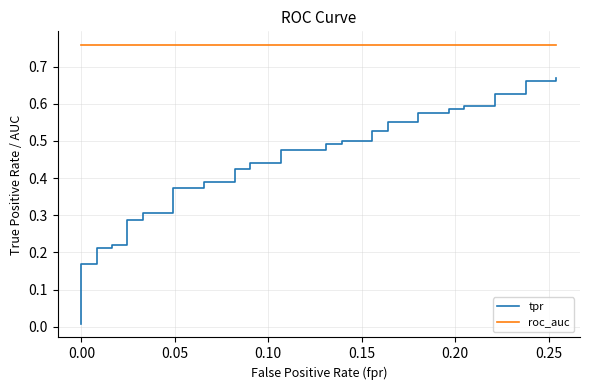

Count the number of categories in the chart.

40